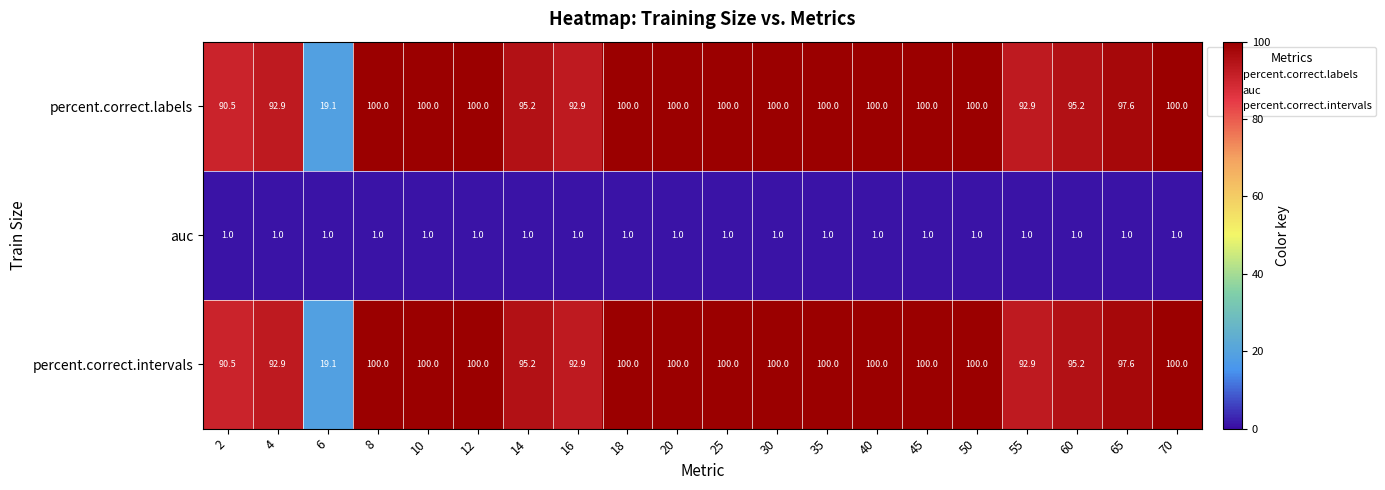

What is the minimum value shown in the chart?

1.0